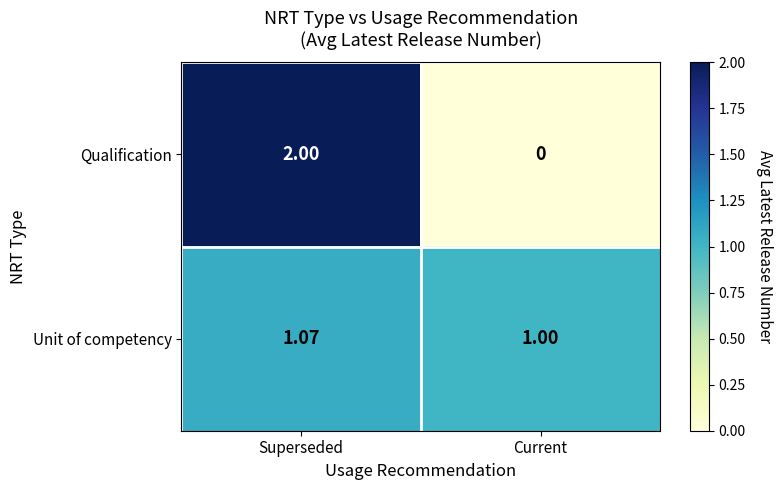

Rank the categories by Qualification value from highest to lowest.

Superseded, Current